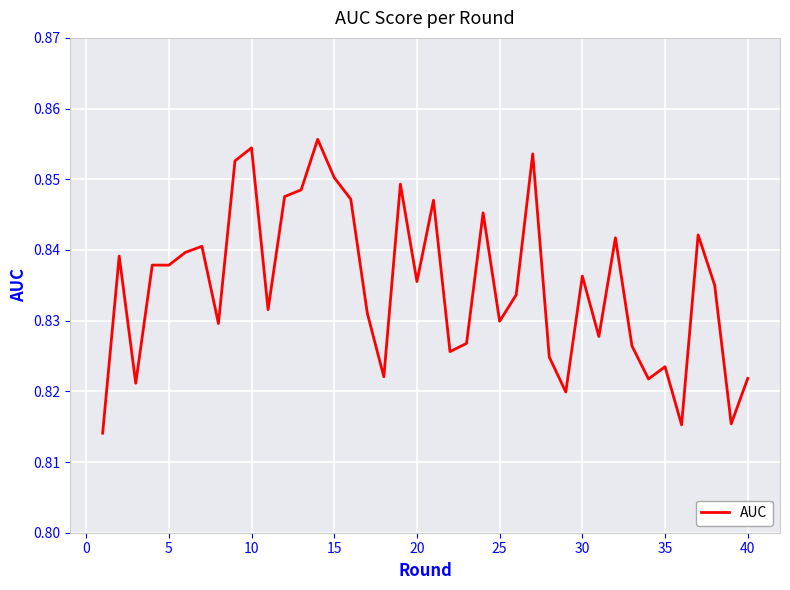

Reading left to right, list all the values displayed in this chart.

0.8	0.8	0.8	0.8	0.8	0.8	0.8	0.8	0.9	0.9	0.8	0.8	0.8	0.9	0.9	0.8	0.8	0.8	0.8	0.8	0.8	0.8	0.8	0.8	0.8	0.8	0.9	0.8	0.8	0.8	0.8	0.8	0.8	0.8	0.8	0.8	0.8	0.8	0.8	0.8